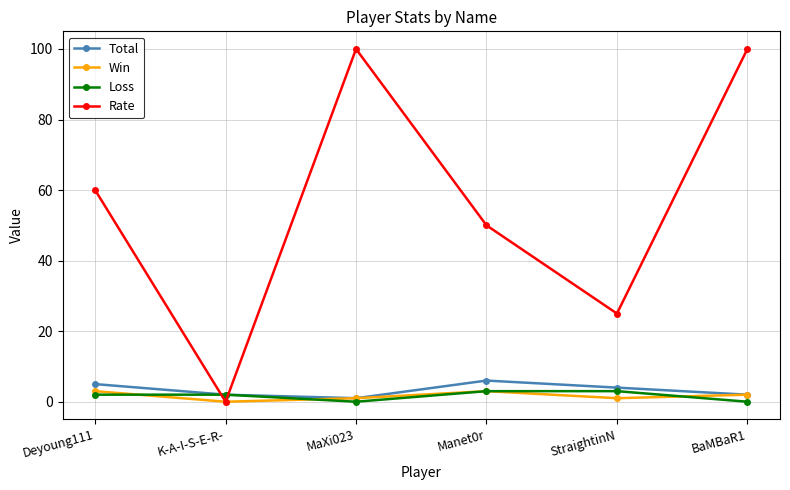

Between Deyoung111 and K-A-I-S-E-R-, which series saw the biggest shift?

Rate